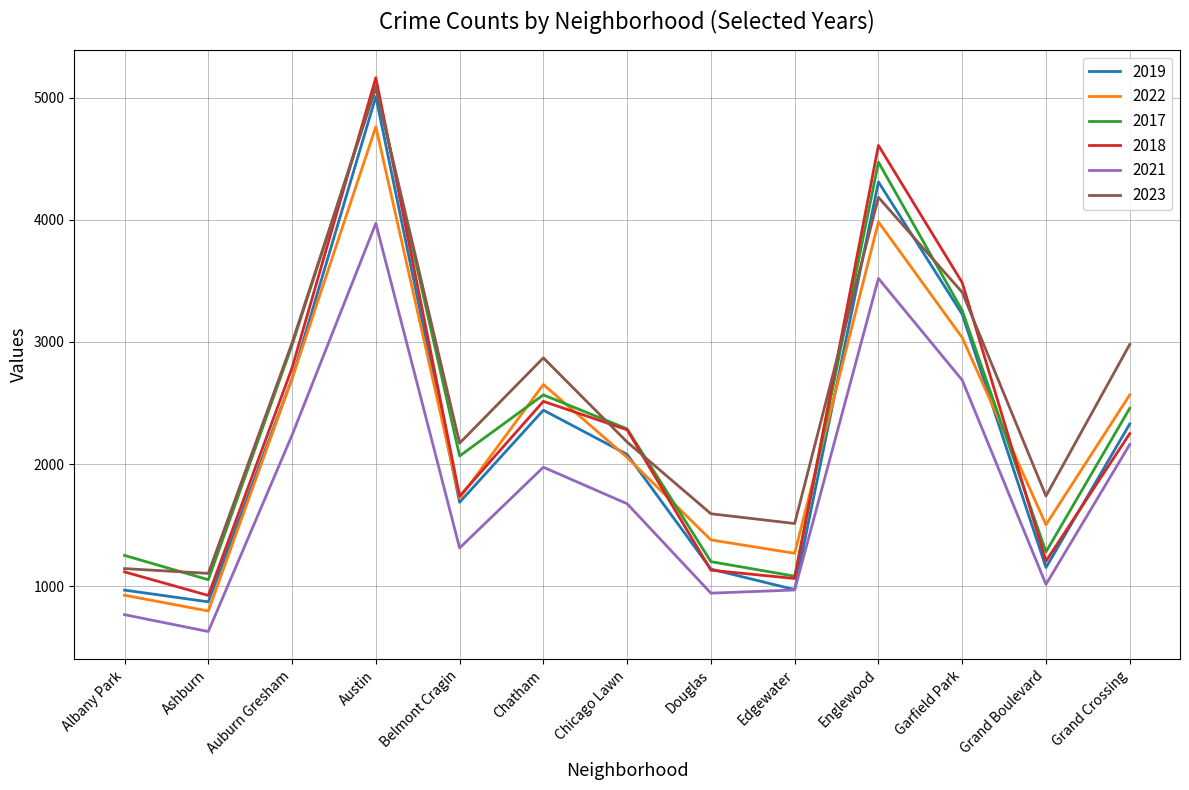

What is the average value of the 2023 series?

2535